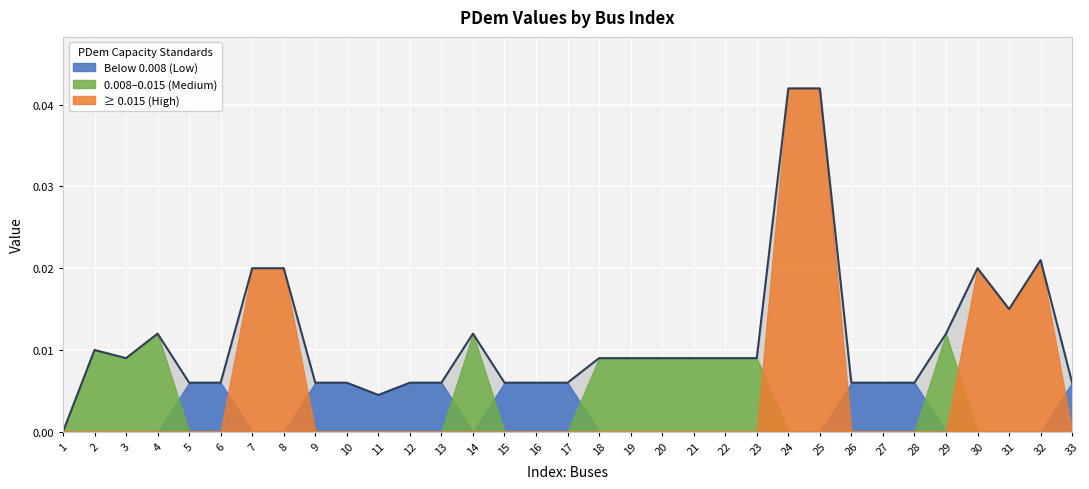

List the labels in order of value, largest first.

24, 25, 32, 7, 8, 30, 31, 4, 14, 29, 2, 3, 18, 19, 20, 21, 22, 23, 5, 6, 9, 10, 12, 13, 15, 16, 17, 26, 27, 28, 33, 11, 1